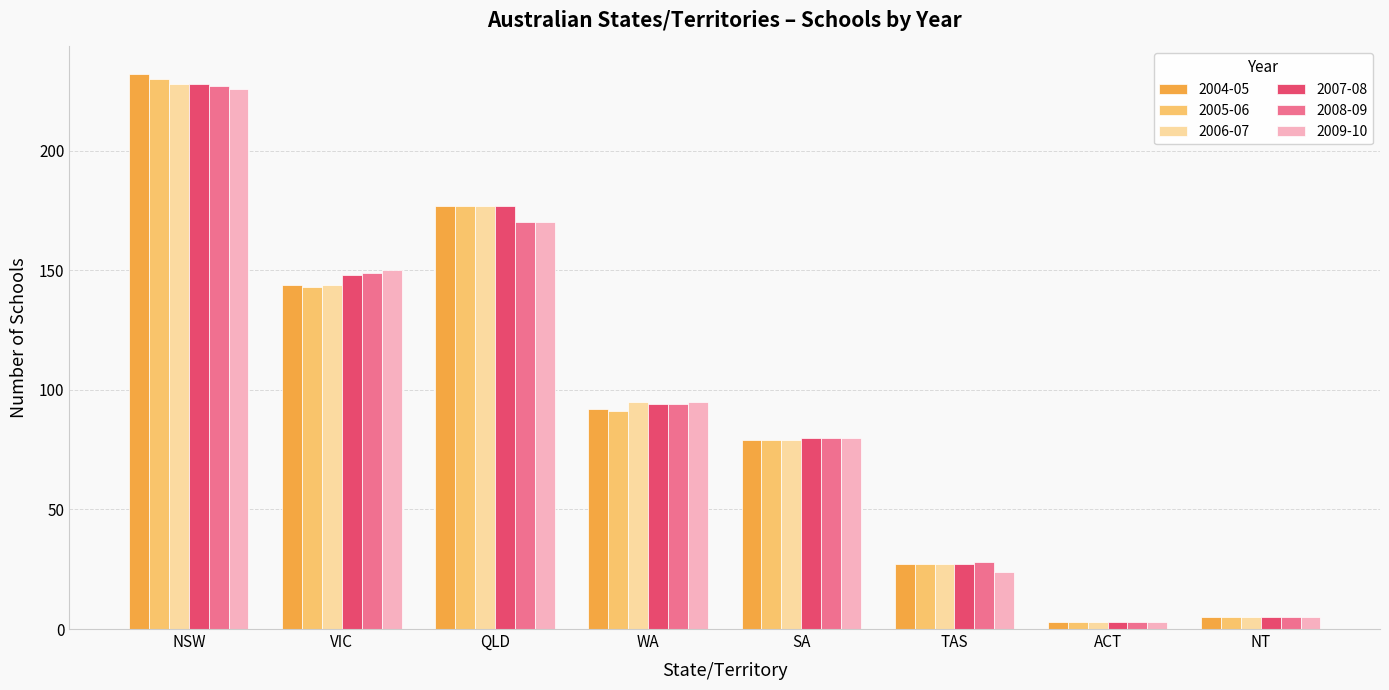

What is the difference between the second highest and second lowest values in the 2006-07 series?

172